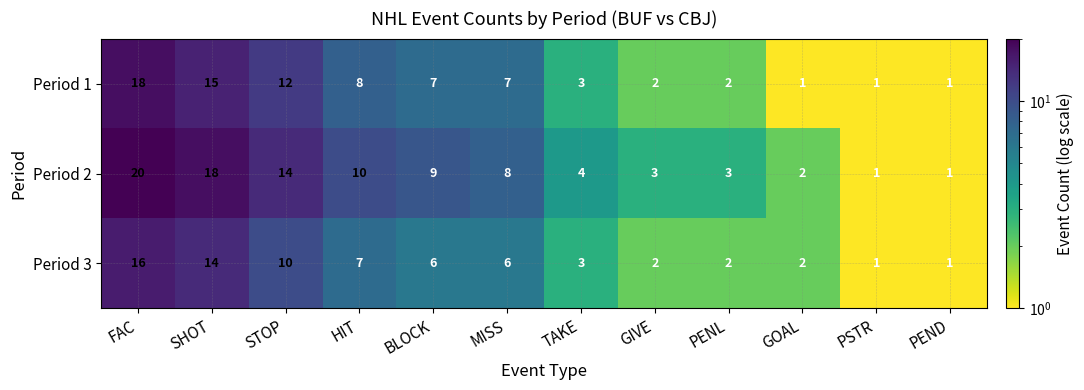

What is the difference between the maximum and minimum values in the Period 1 series?

17